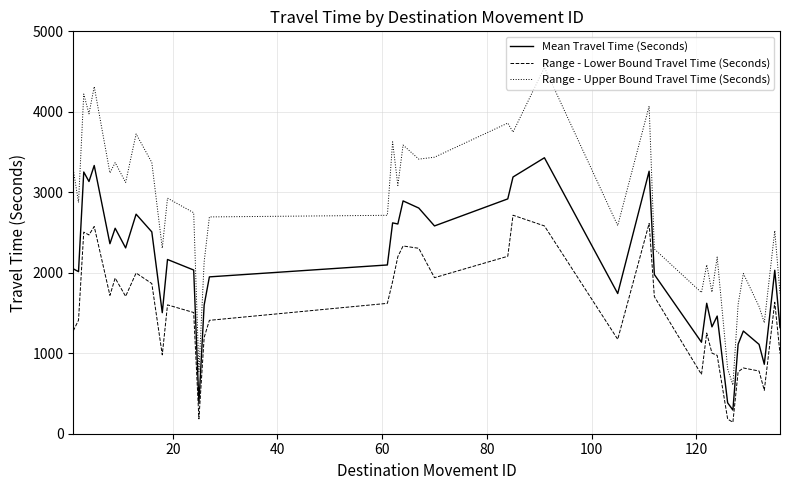

Which series has the largest range (max minus min)?

Range - Upper Bound Travel Time (Seconds)